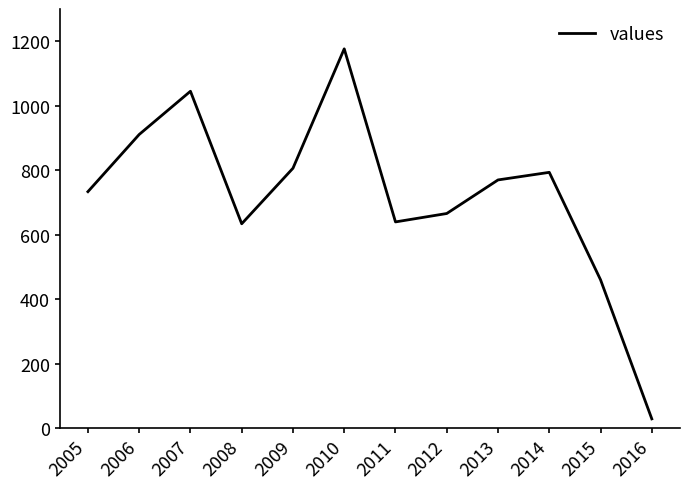

What is the maximum value shown in the chart?

1176.5